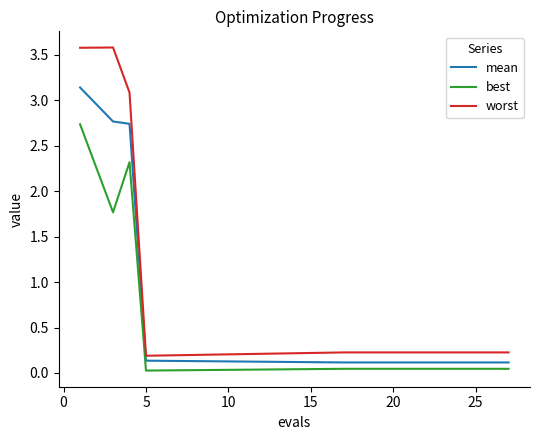

At how many categories does at least one series exceed 0?

15